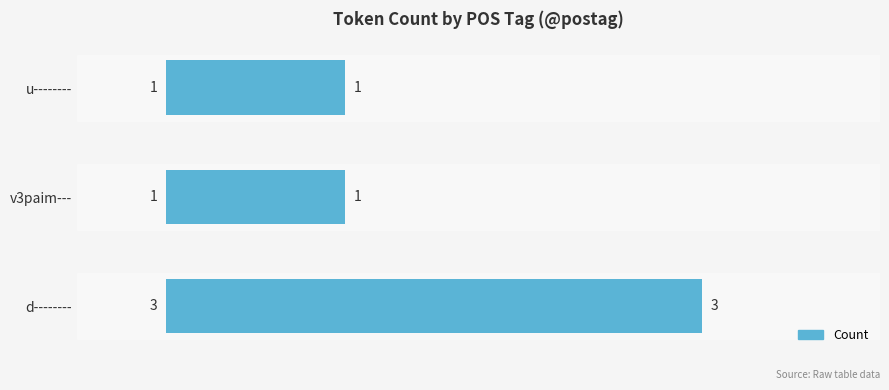

Reading top to bottom, list all the values displayed in this chart.

u--------=1	v3paim---=1	d--------=3